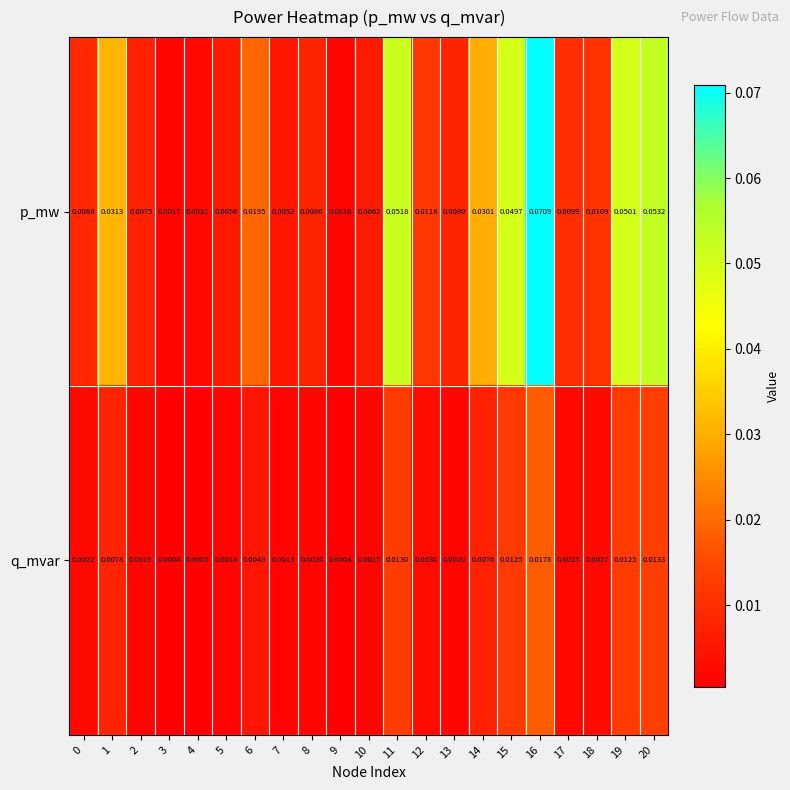

Which series has the largest total across all categories?

p_mw